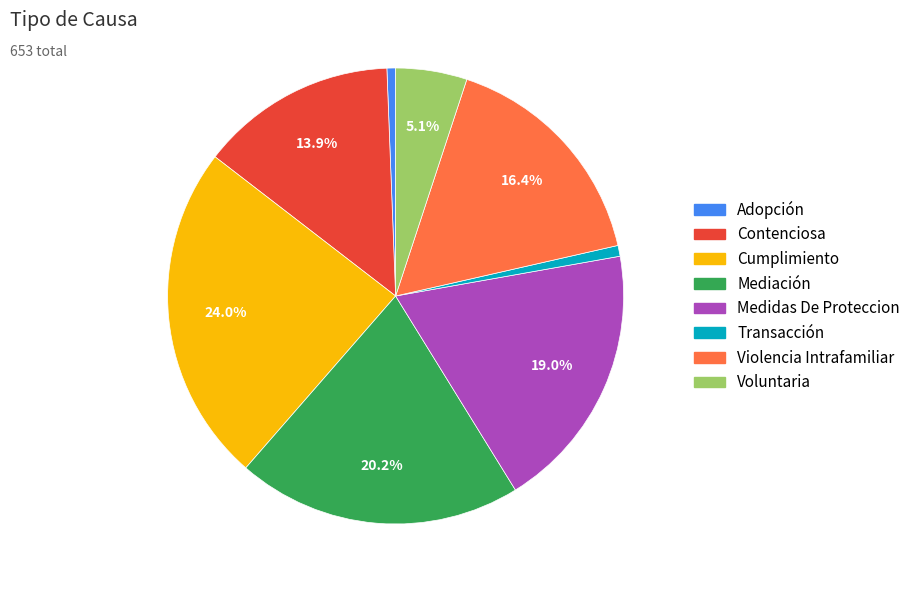

Is there a majority slice in this chart?

No